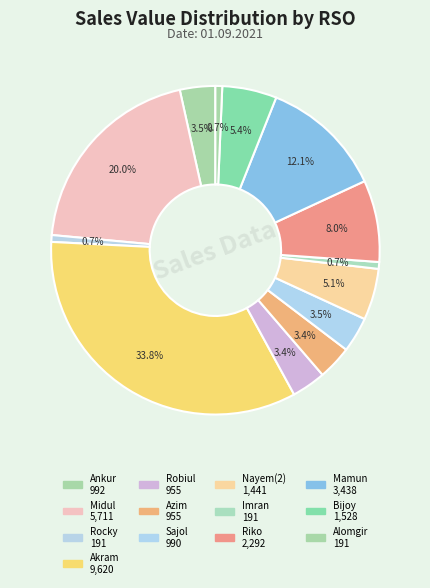

How many slices are in this pie chart?

13